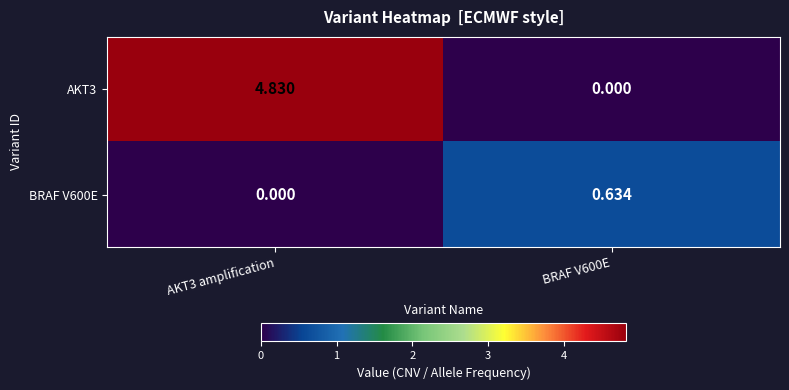

Is the value of BRAF V600E at BRAF V600E greater than the value of AKT3 at AKT3 amplification?

No